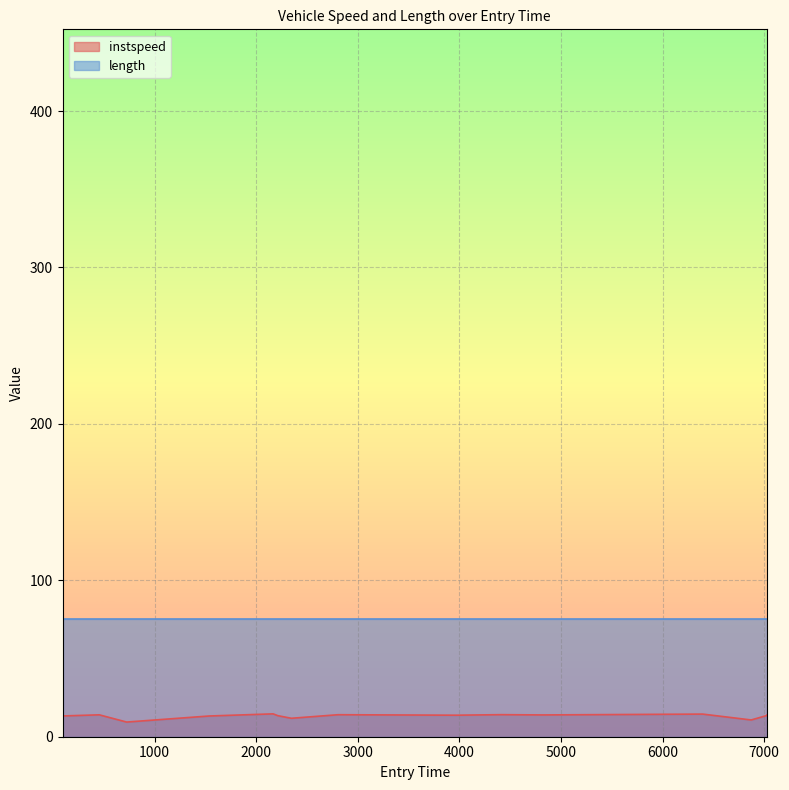

What is the value of the 7th point from the left?

11.8